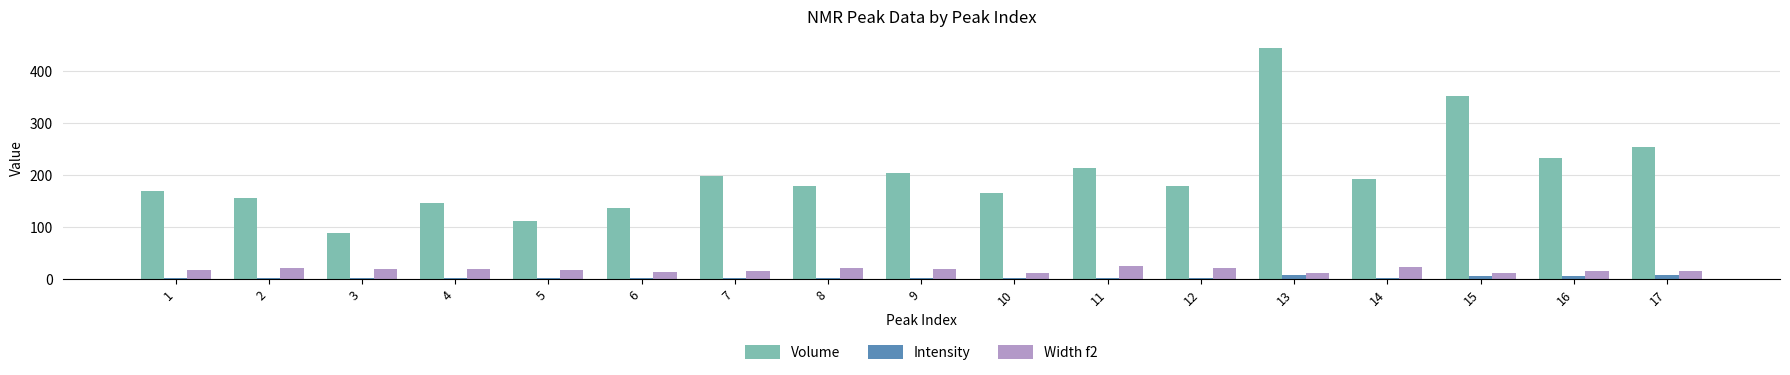

How many groups of bars are there?

17